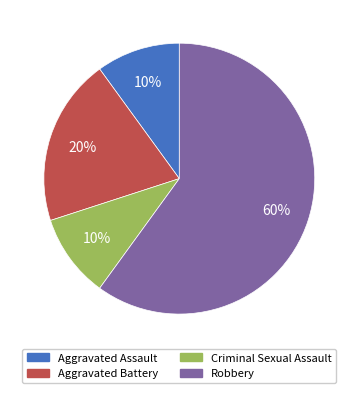

Count the number of slices in the pie.

4